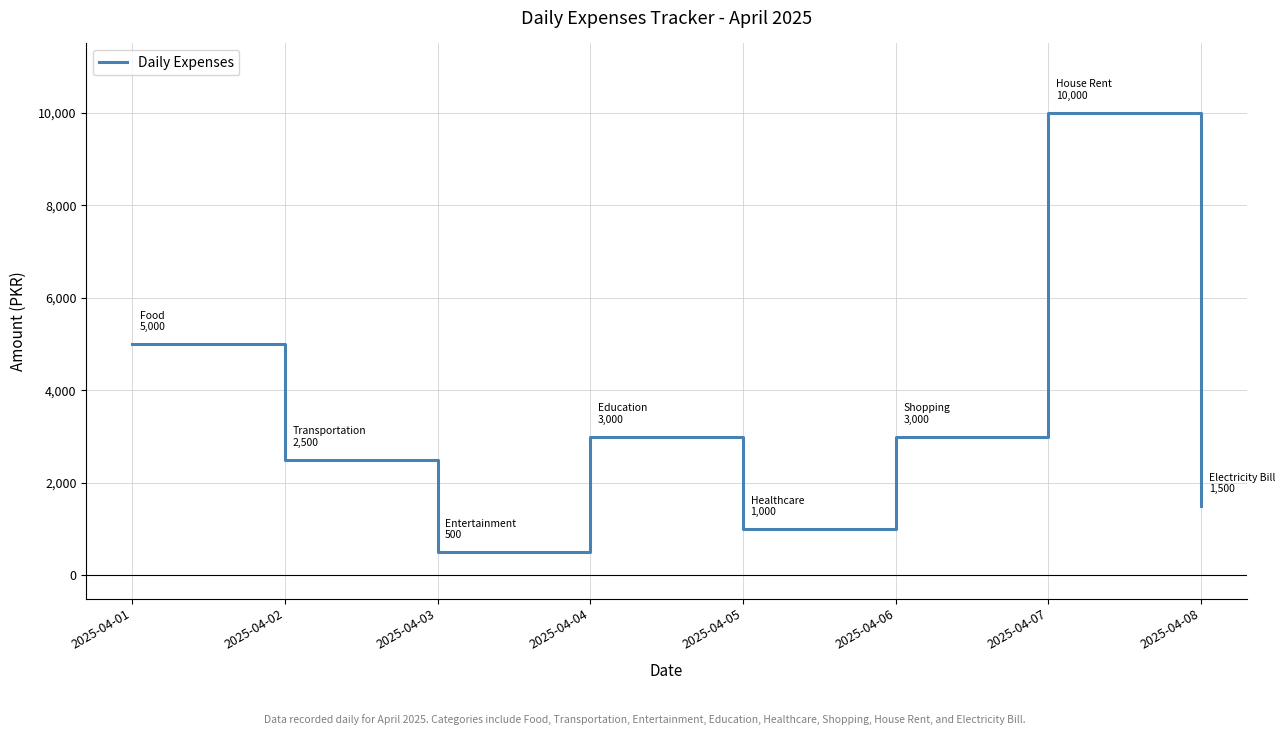

How many interior local valleys (lower than both neighbors) does the data have?

2